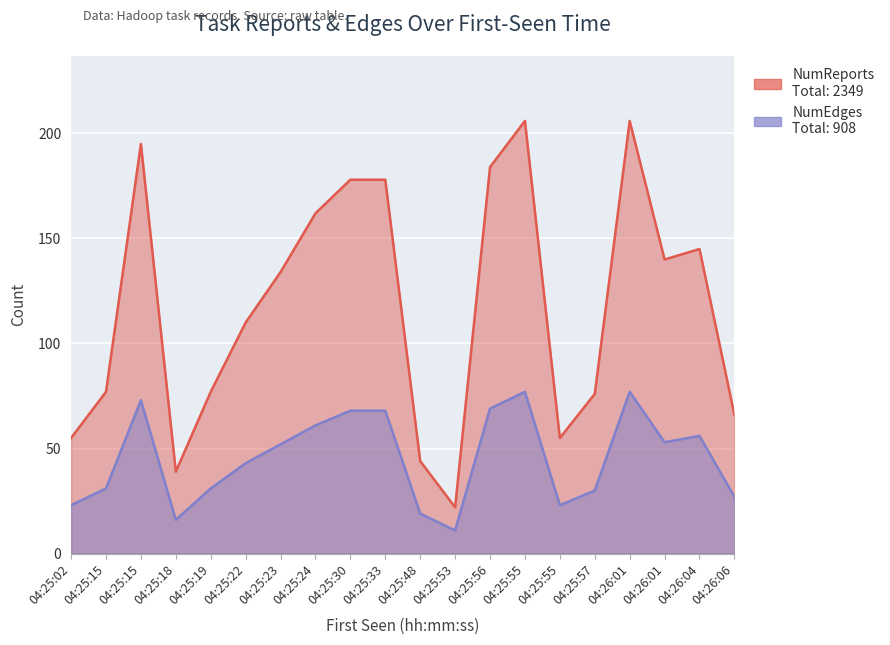

What is the maximum value shown in the chart?

206